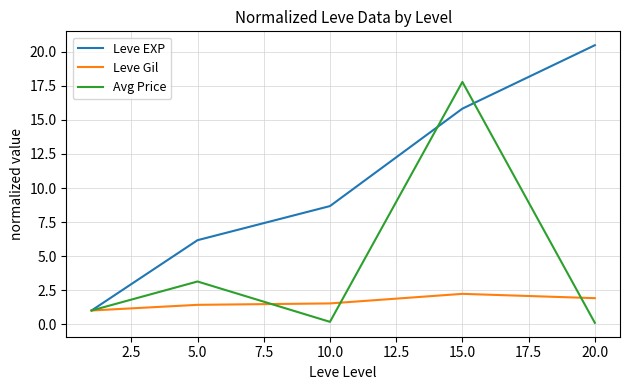

True or false: Leve Gil has more than 0 interior local peaks.

True